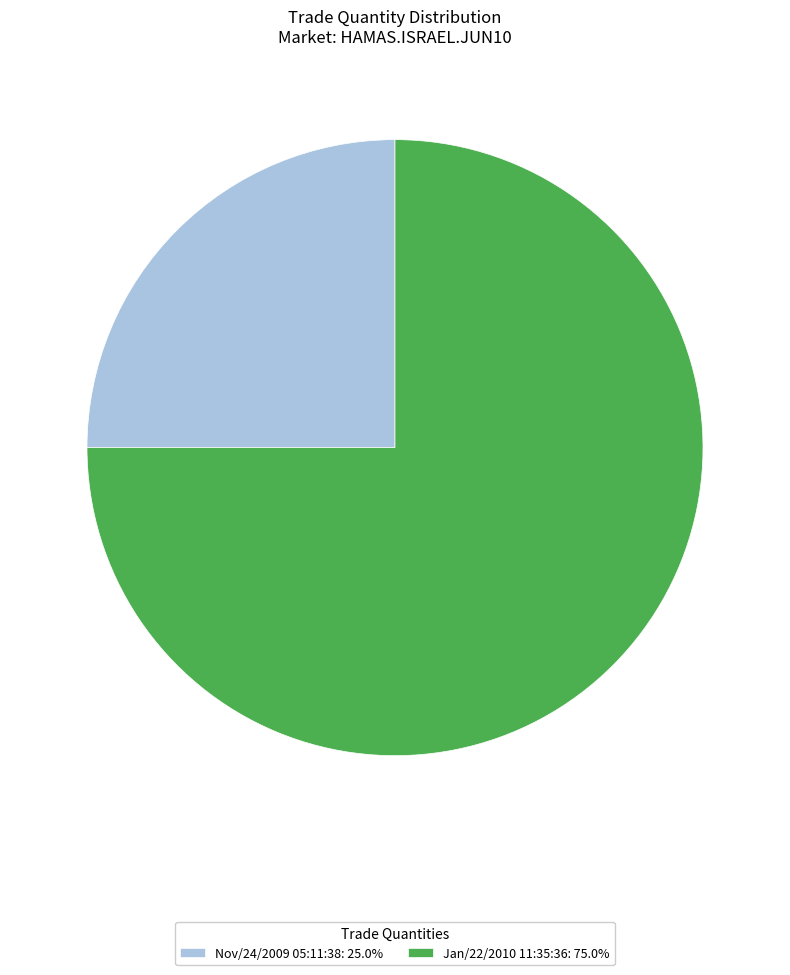

How many slices are in this pie chart?

2